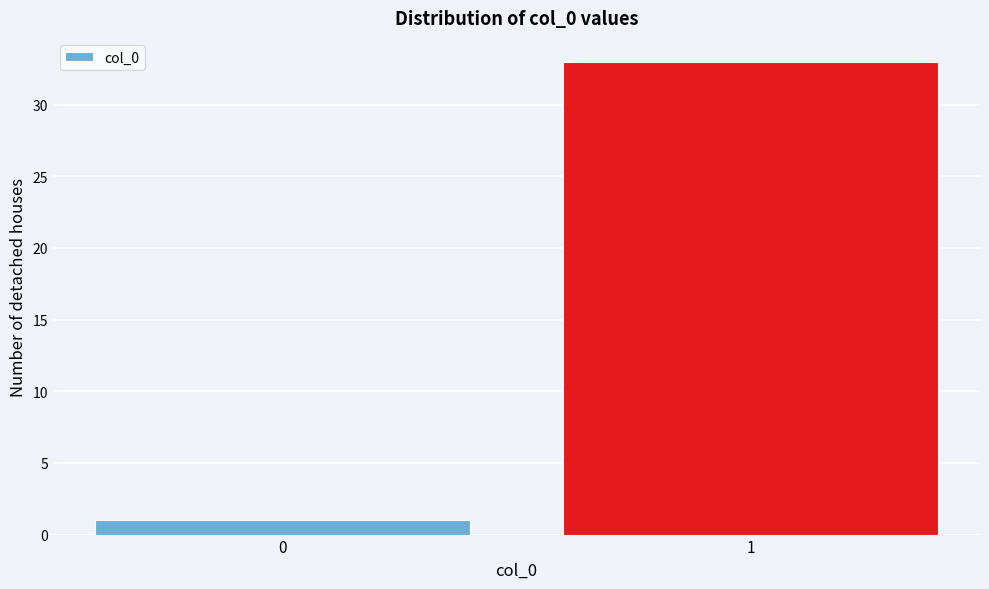

Reading right to left, what are all the values shown in this chart?

33	1